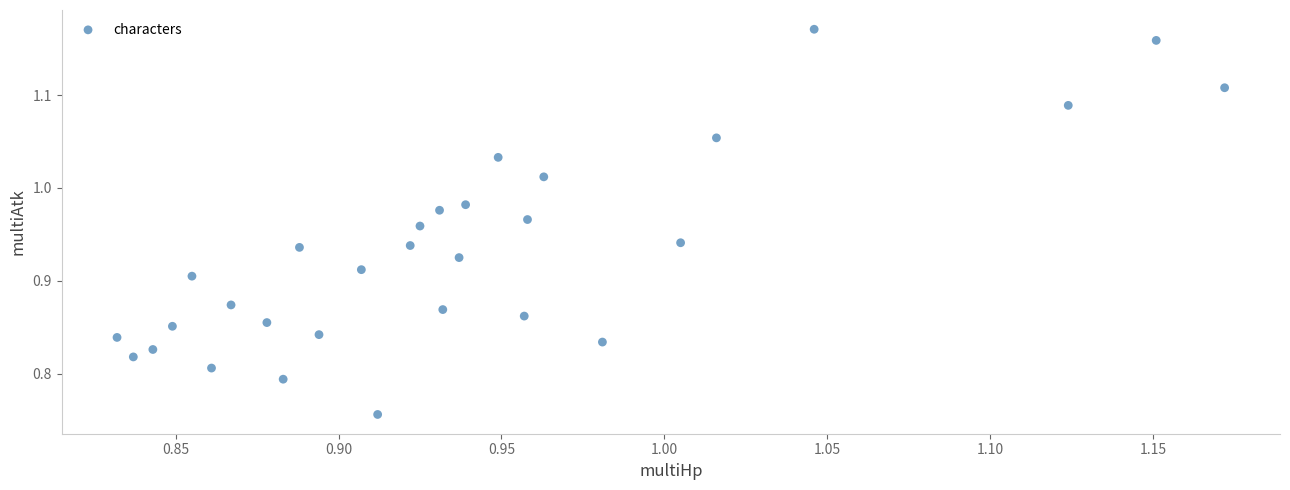

What is the range of X values (max minus min)?

0.3